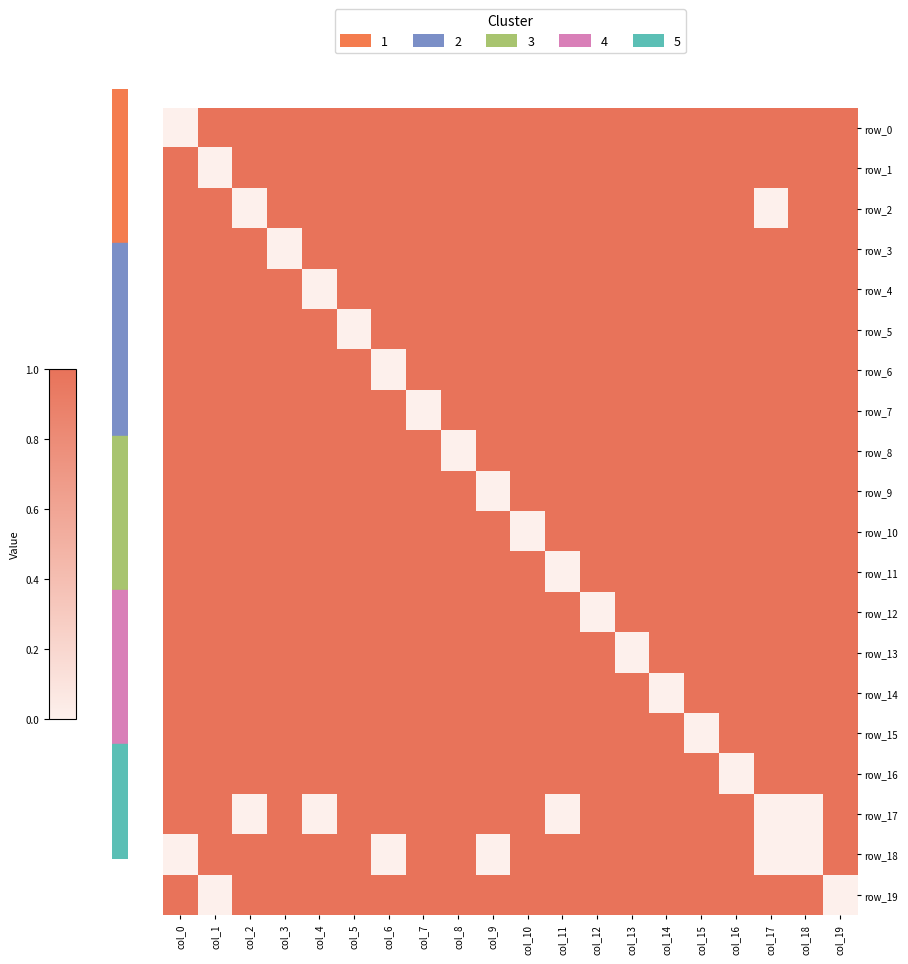

What is the sum of all row_12 values?

19